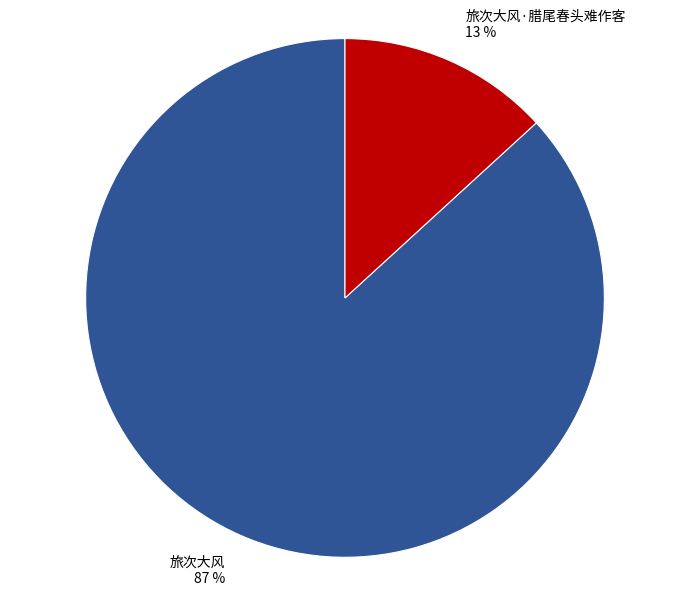

Which category has the smallest portion of the pie?

旅次大风·腊尾春头难作客 13 %